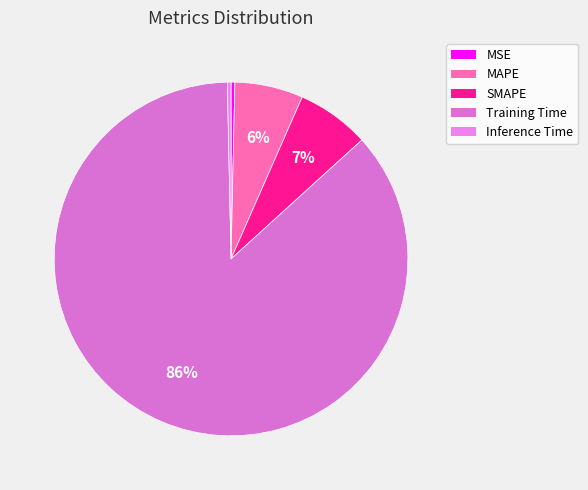

Do MSE and Training Time together represent more than half of the pie?

Yes